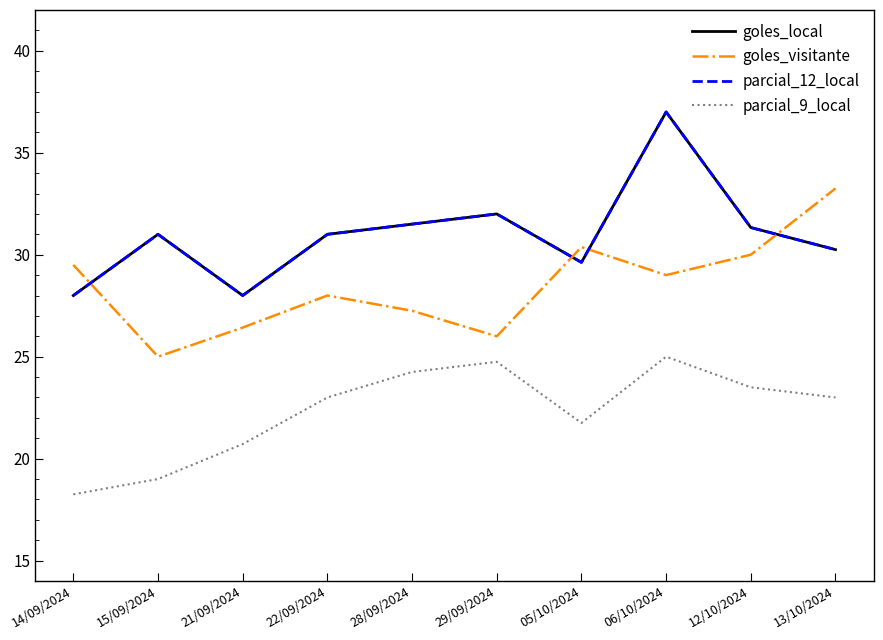

Does the chart have visible grid lines?

No